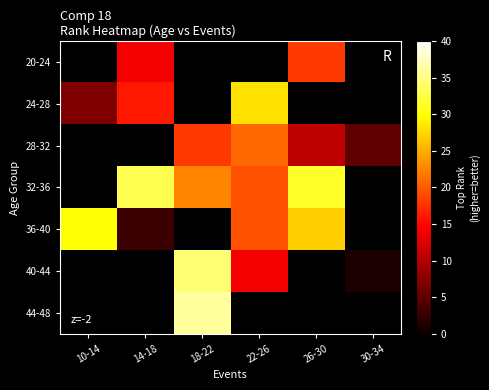

How many values in the 32-36 series exceed 31?

2